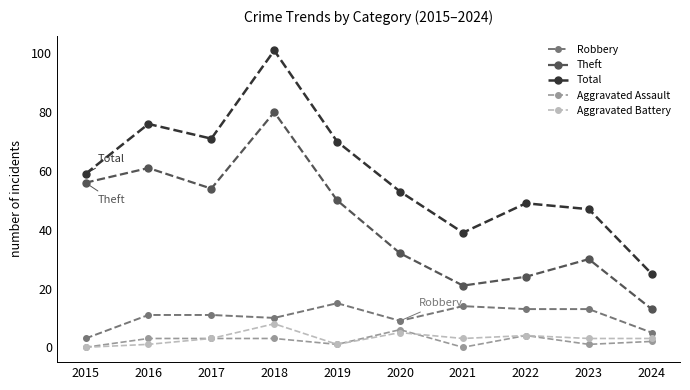

At which category is the sum across all series the highest?

2018